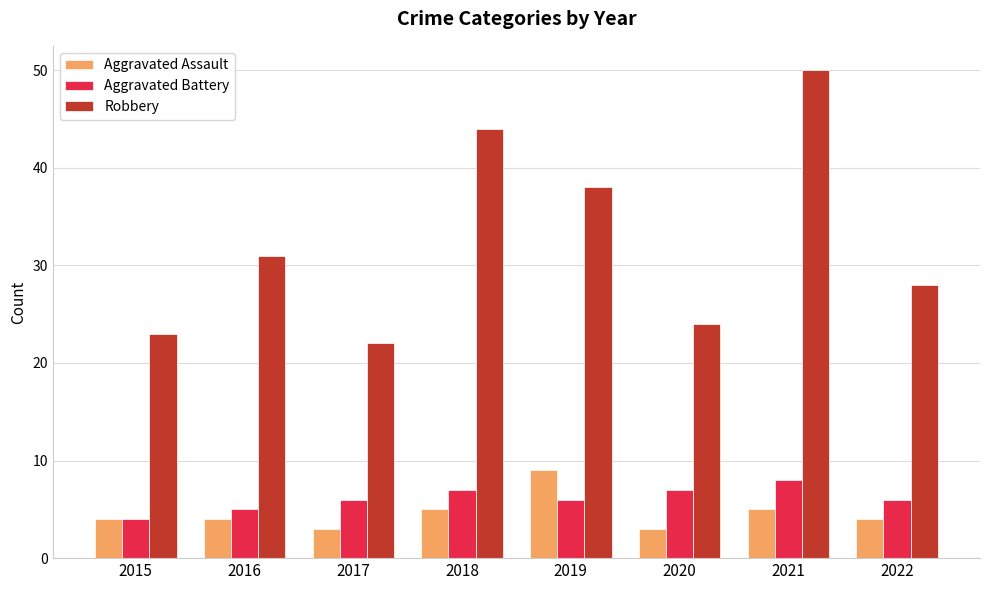

Read the Robbery value at 2018.

44